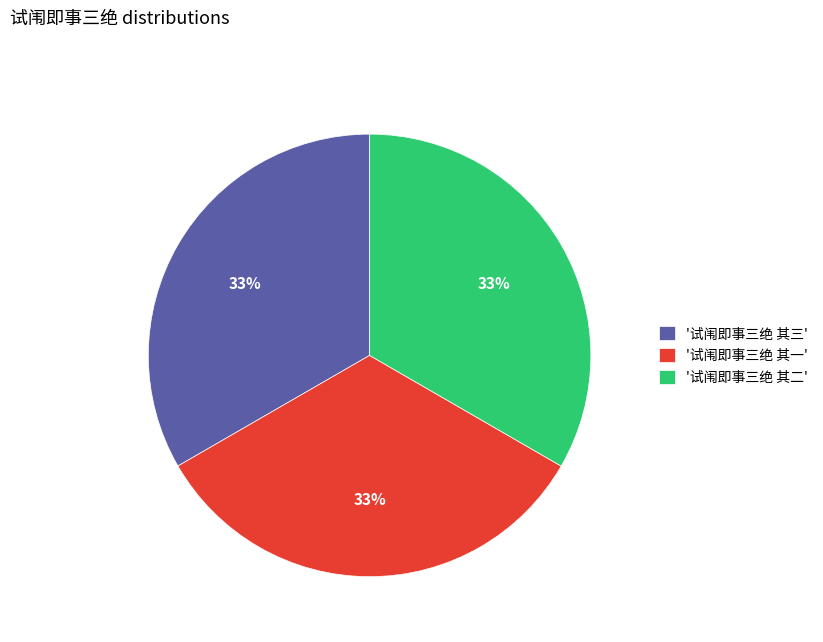

Count the number of slices in the pie.

3